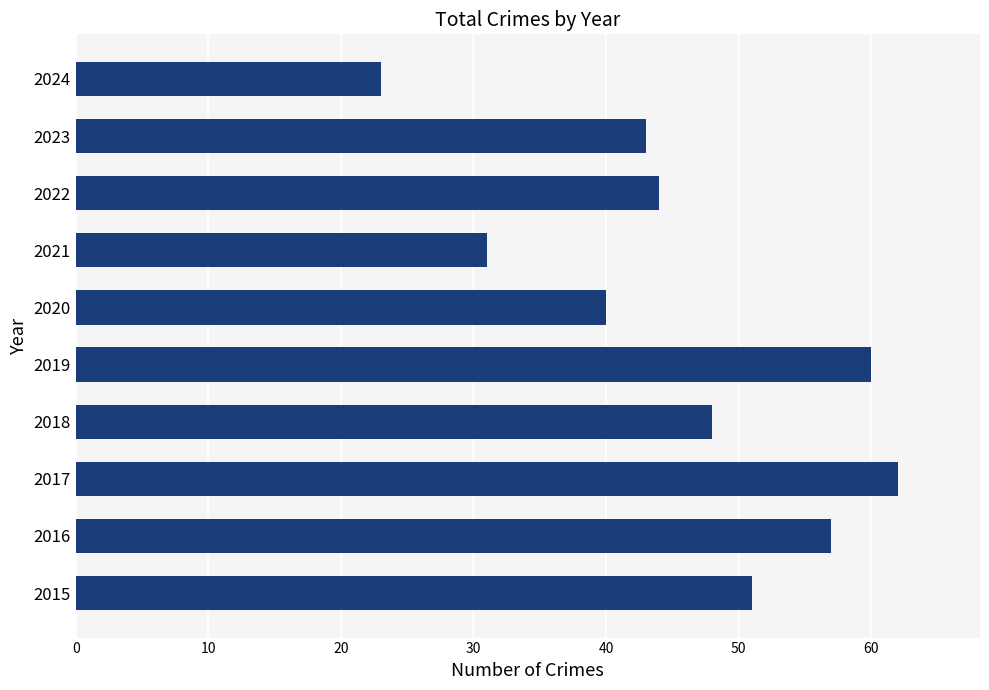

How many bars are there in total?

10